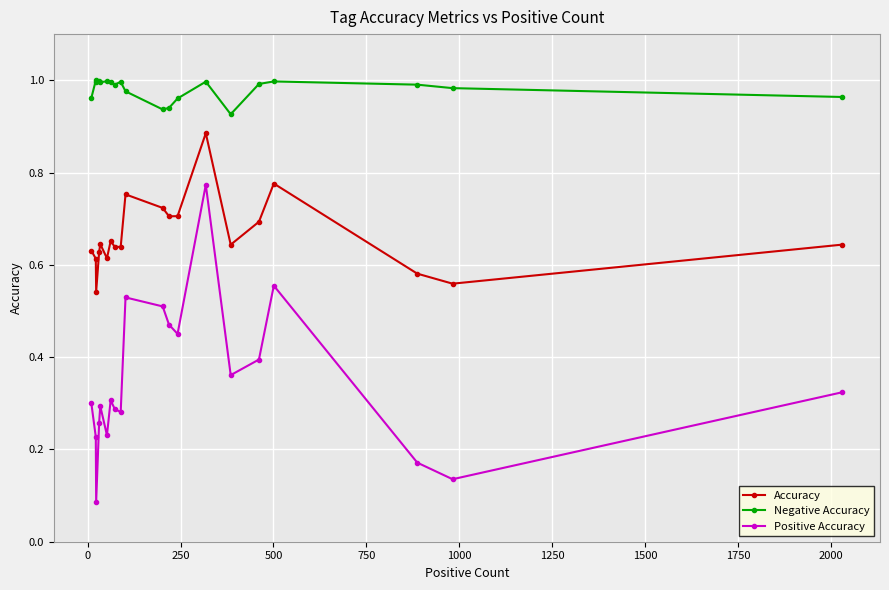

How many interior local valleys does the Positive Accuracy series have?

6